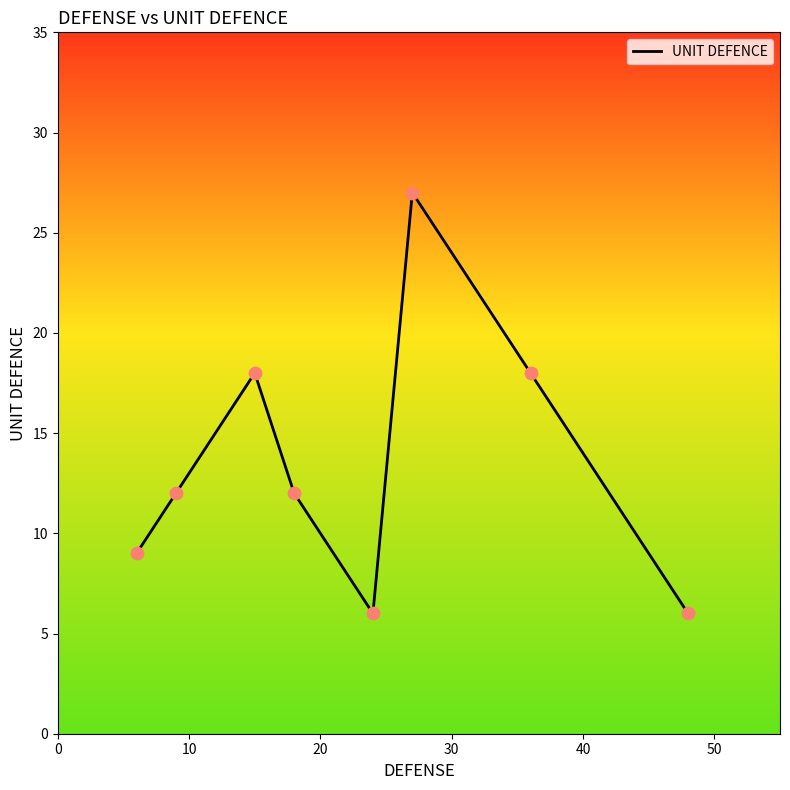

What is the average value?

14